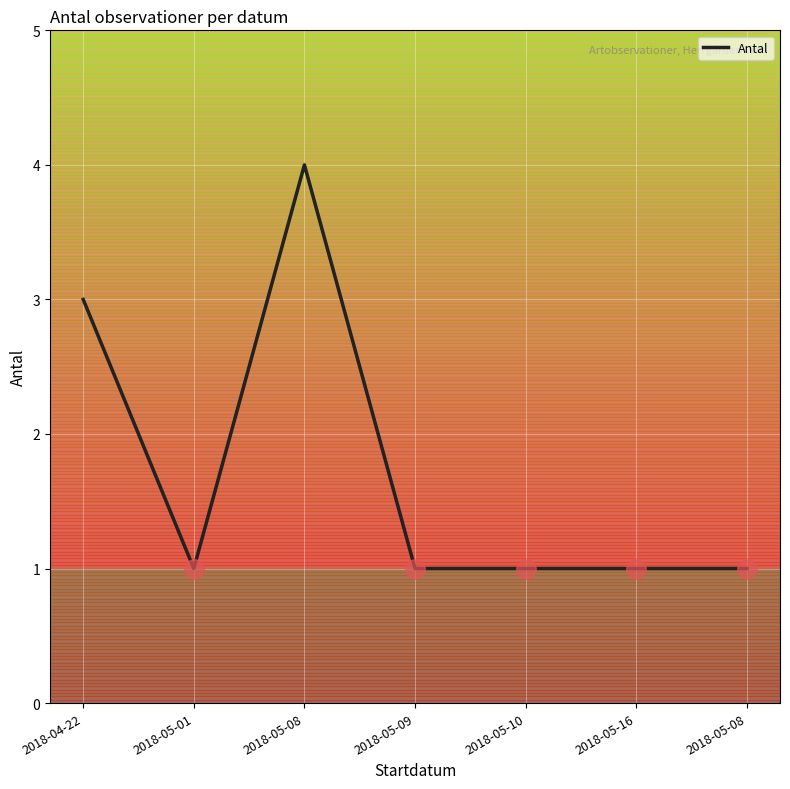

Rank the categories by value from lowest to highest.

2018-05-01, 2018-05-09, 2018-05-10, 2018-05-16, 2018-05-08, 2018-04-22, 2018-05-08